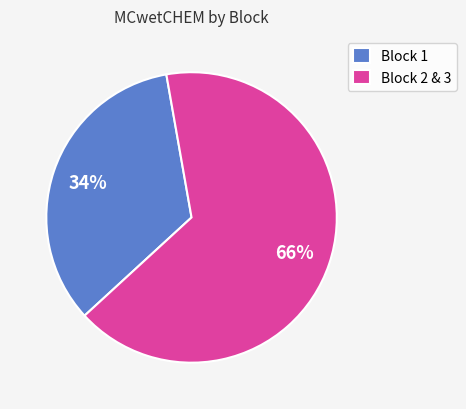

To the nearest percent, what percentage of the pie is Block 2 & 3?

66%